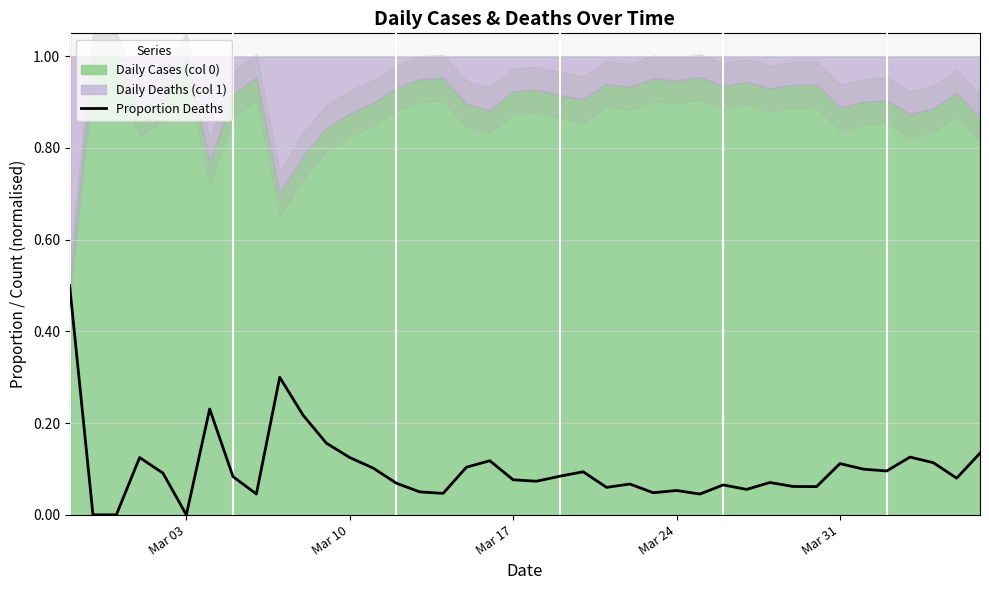

What is the highest value of the Proportion Deaths series?

0.5